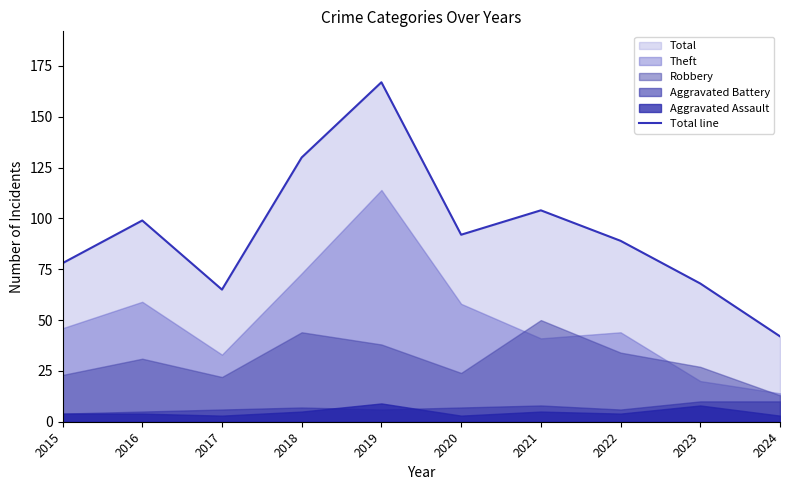

What is the change in value from 2015 to 2024?

-36